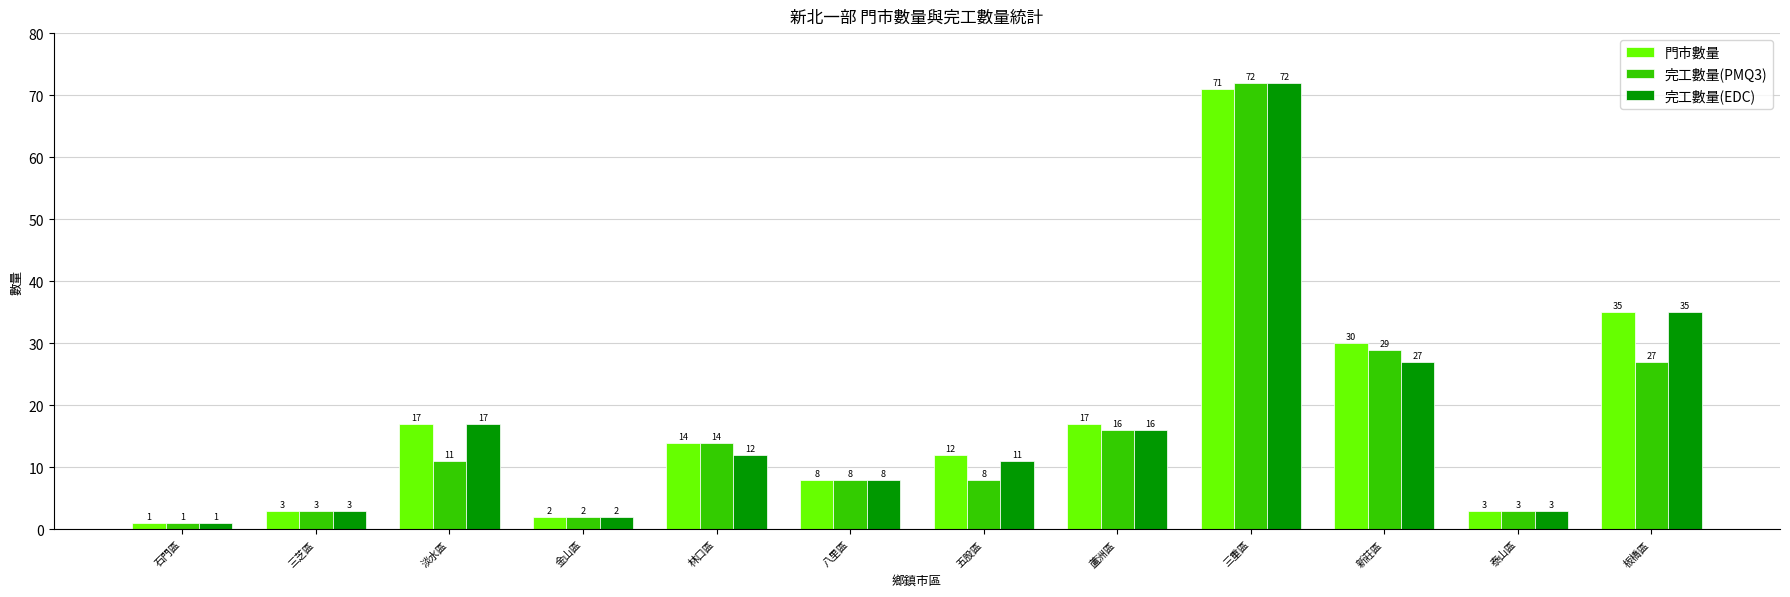

Reading right to left, extract all data points from this chart.

門市數量: 板橋區=35	泰山區=3	新莊區=30	三重區=71	蘆洲區=17	五股區=12	八里區=8	林口區=14	金山區=2	淡水區=17	三芝區=3	石門區=1
完工數量(PMQ3): 板橋區=27	泰山區=3	新莊區=29	三重區=72	蘆洲區=16	五股區=8	八里區=8	林口區=14	金山區=2	淡水區=11	三芝區=3	石門區=1
完工數量(EDC): 板橋區=35	泰山區=3	新莊區=27	三重區=72	蘆洲區=16	五股區=11	八里區=8	林口區=12	金山區=2	淡水區=17	三芝區=3	石門區=1